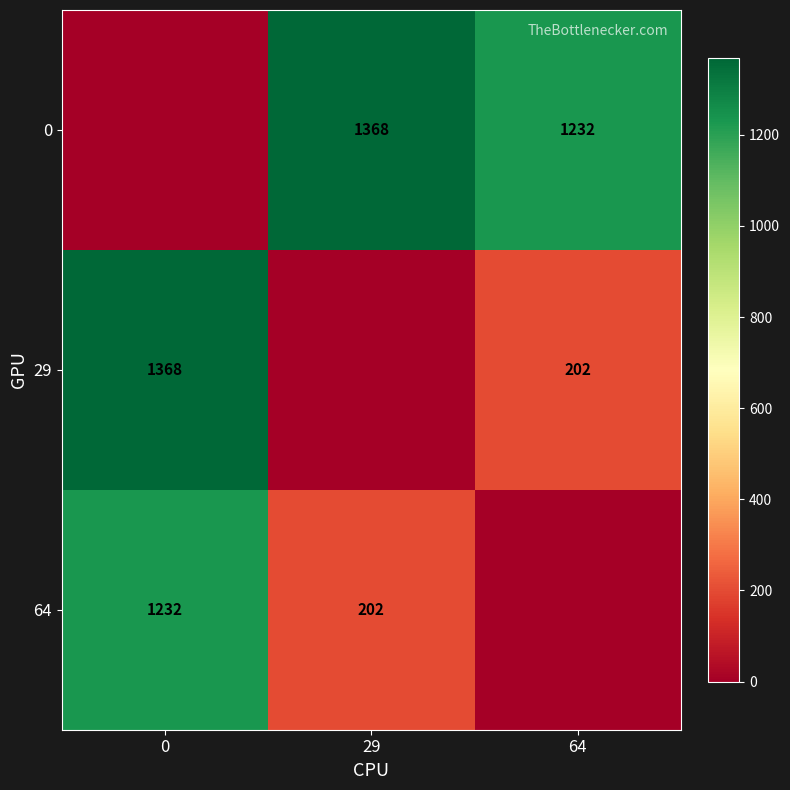

Is the value of 29 at 64 greater than the value of 0 at 64?

No